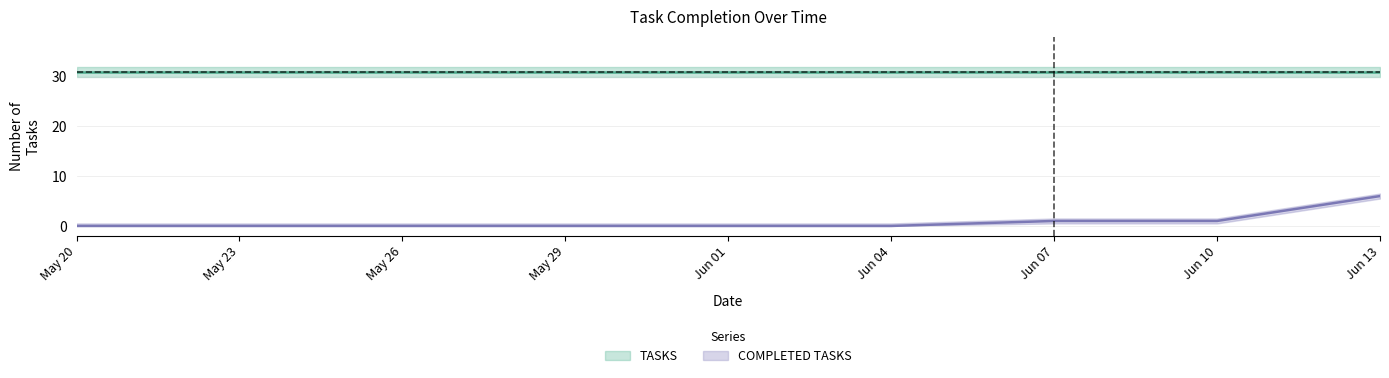

What is the change in value from May 20 to Jun 07?

+1